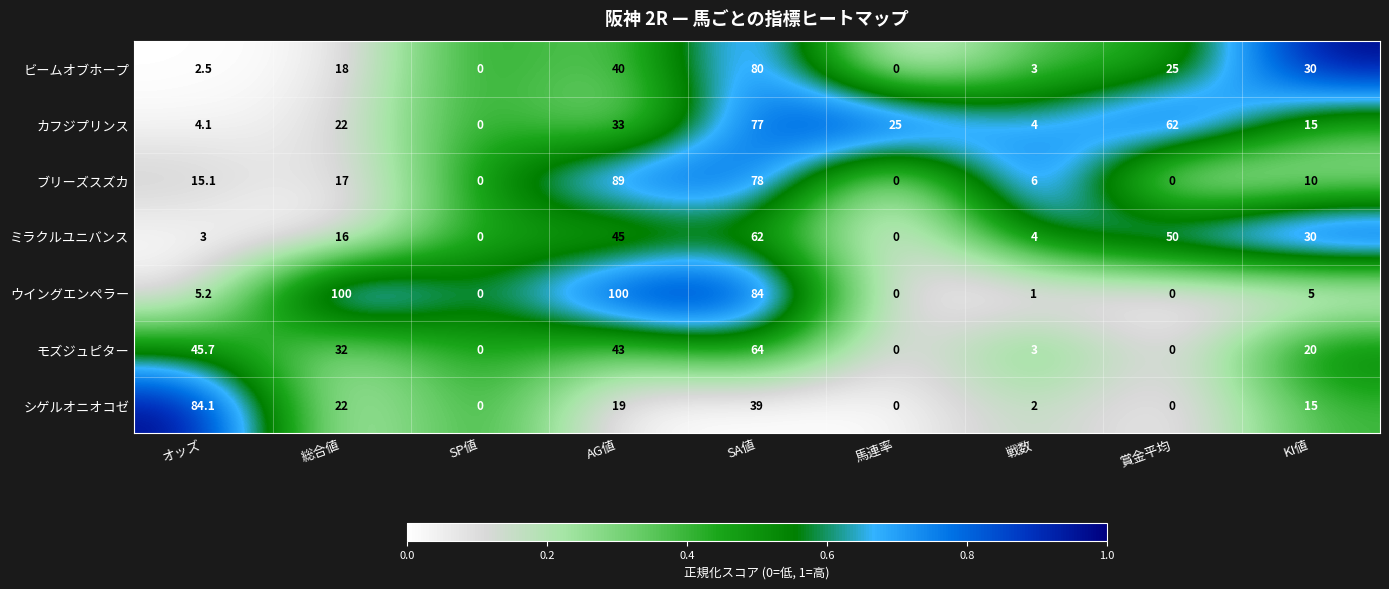

How many distinct data groups are displayed?

7